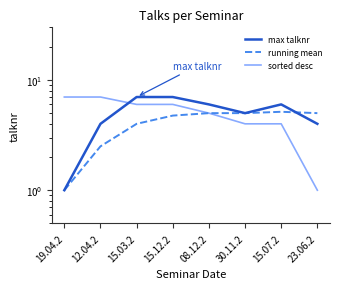

What is the minimum value shown in the chart?

1.0